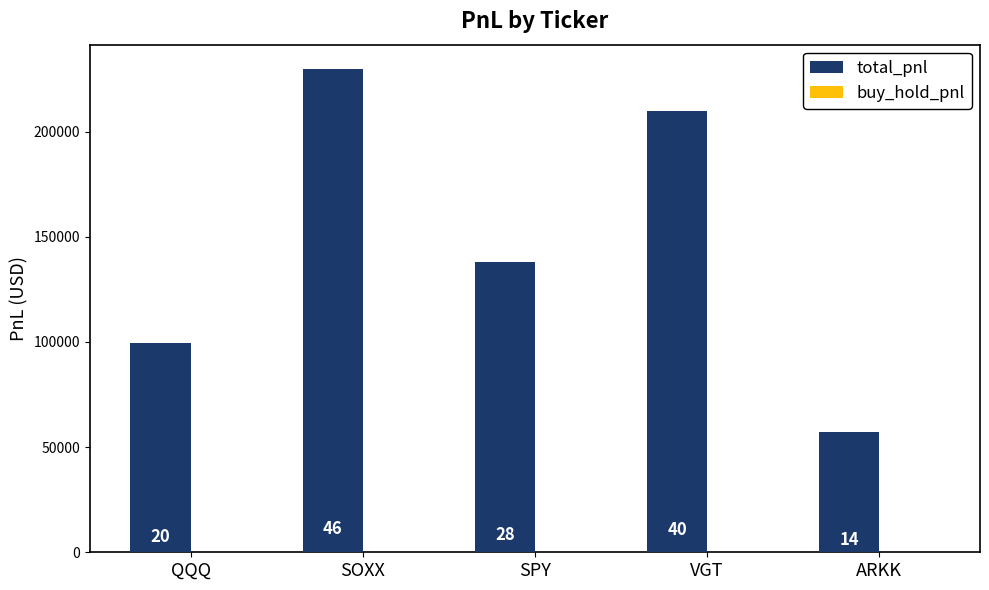

Does the chart contain stacked bars?

No